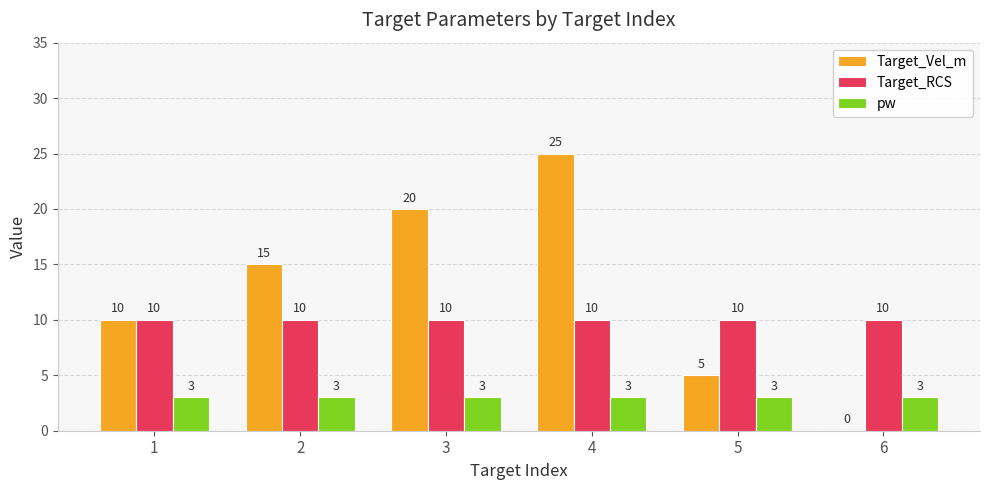

Are the bars horizontal?

No